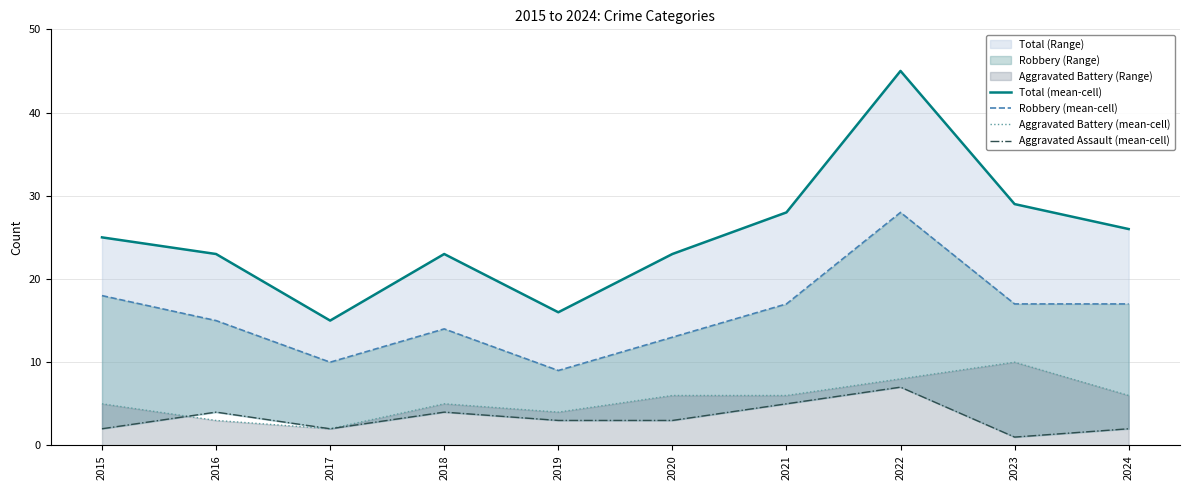

Reading left to right, extract all data points from this chart.

Total (mean-cell): 25	23	15	23	16	23	28	45	29	26
Robbery (mean-cell): 18	15	10	14	9	13	17	28	17	17
Aggravated Battery (mean-cell): 5	3	2	5	4	6	6	8	10	6
Aggravated Assault (mean-cell): 2	4	2	4	3	3	5	7	1	2